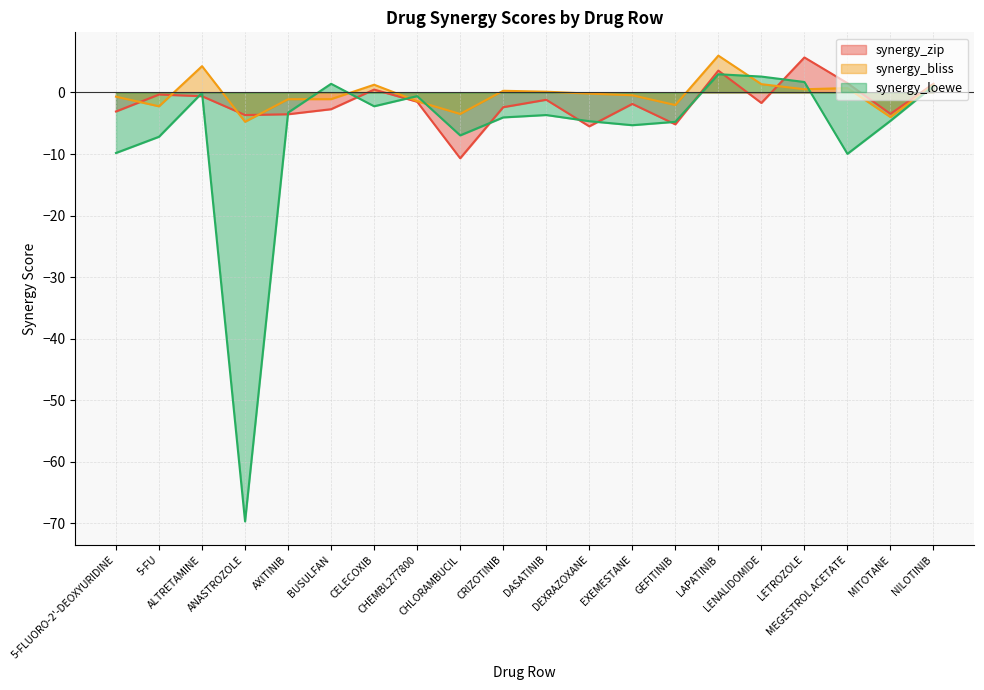

How many distinct data groups are displayed?

3